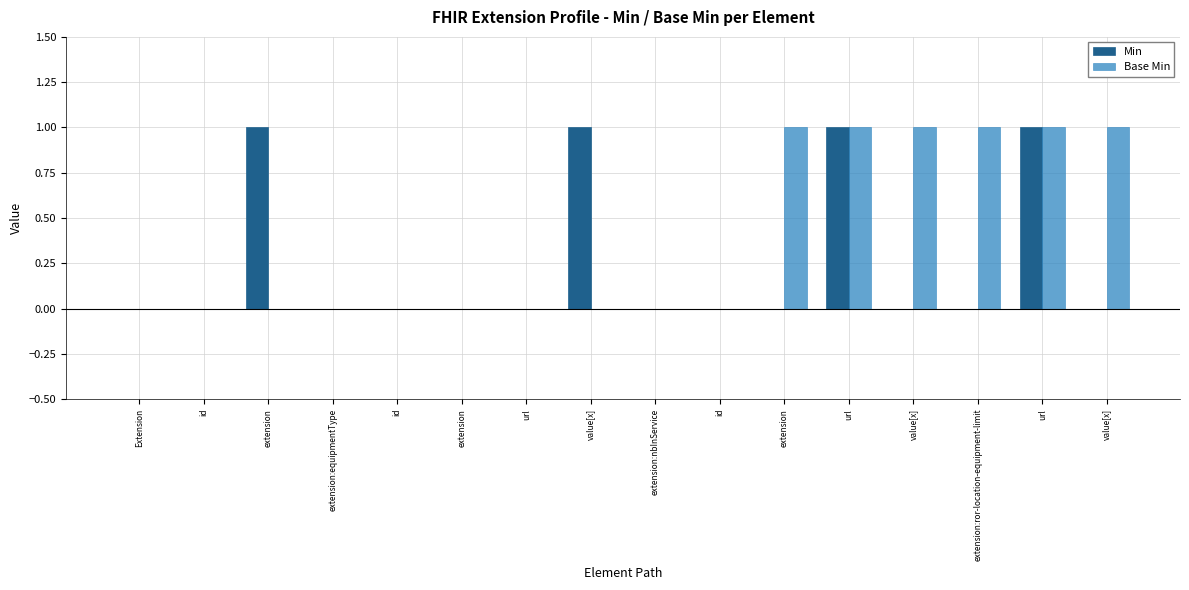

Which series has the largest range (max minus min)?

Min